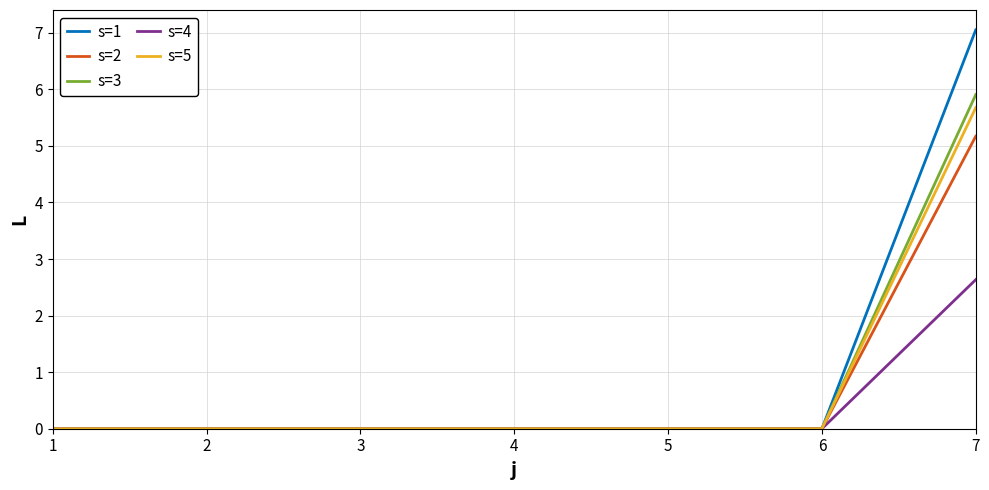

What is the difference between the maximum and second lowest values in the s=2 series?

5.2